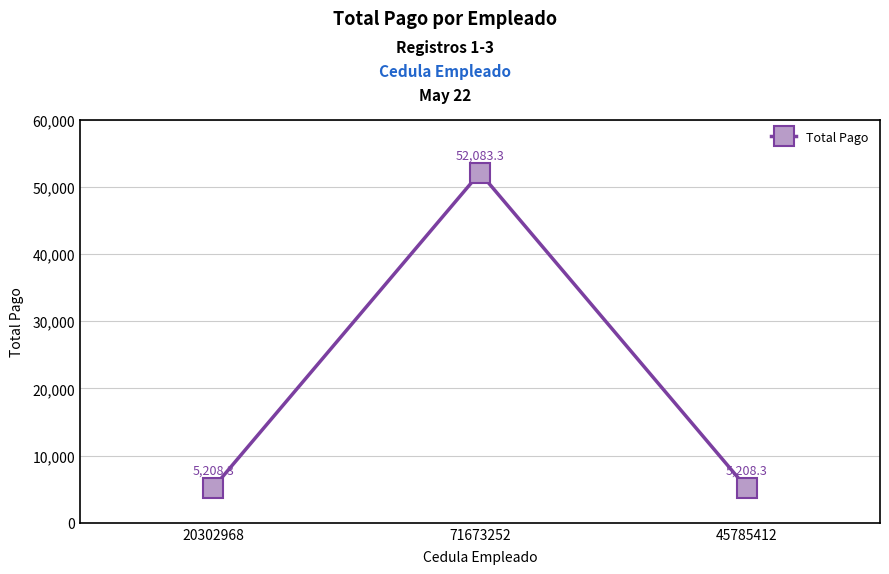

What is the label of the 3rd point from the left?

45785412